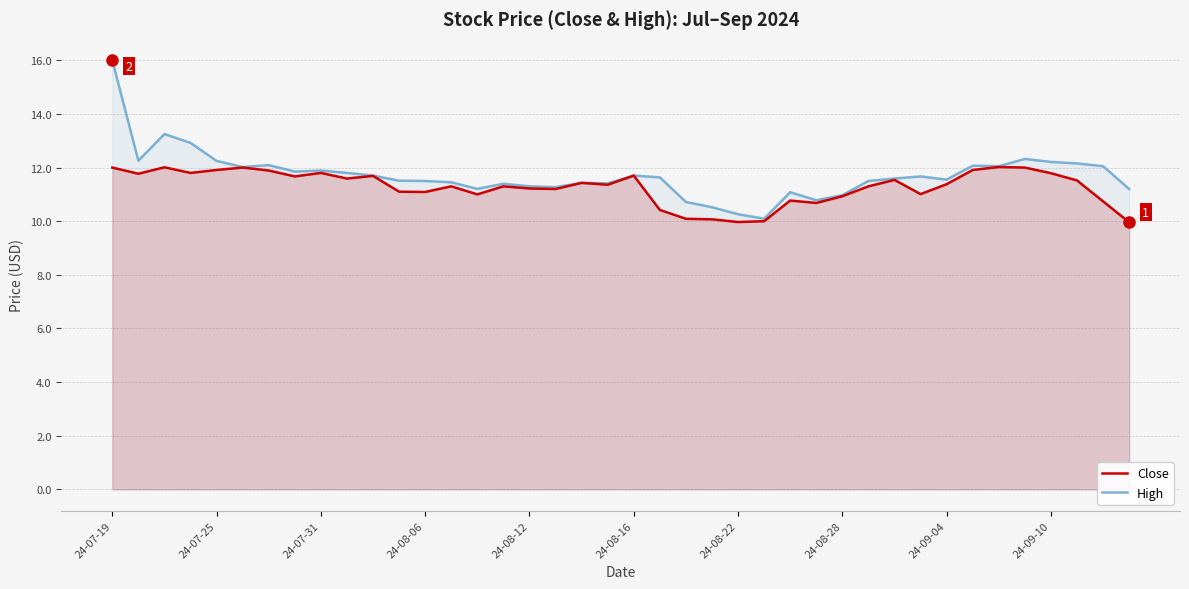

Which series has the largest total across all categories?

High